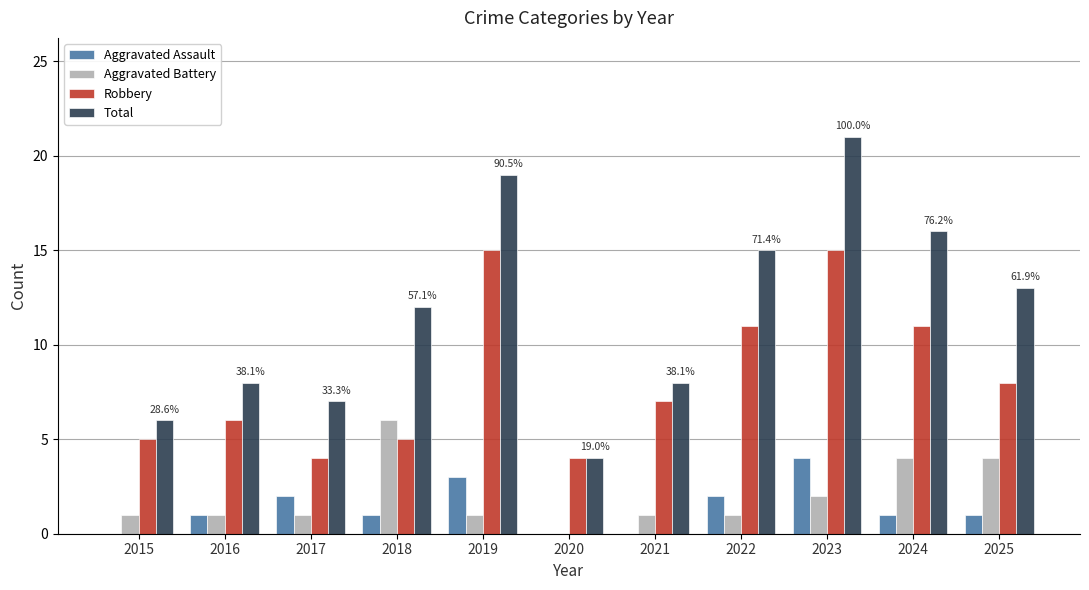

Are the bars horizontal?

No